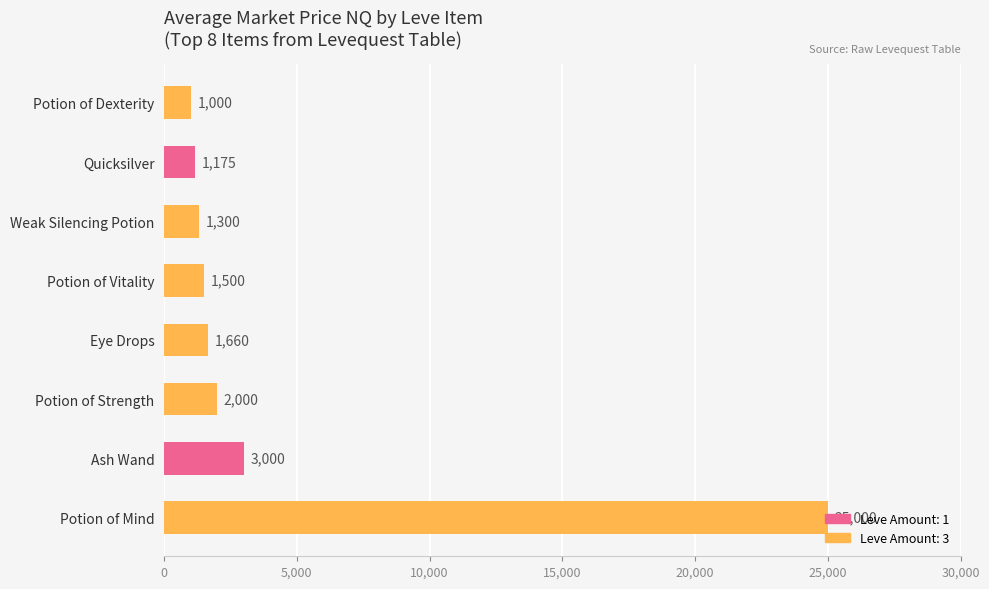

Rank the categories by value from lowest to highest.

Potion of Dexterity, Quicksilver, Weak Silencing Potion, Potion of Vitality, Eye Drops, Potion of Strength, Ash Wand, Potion of Mind